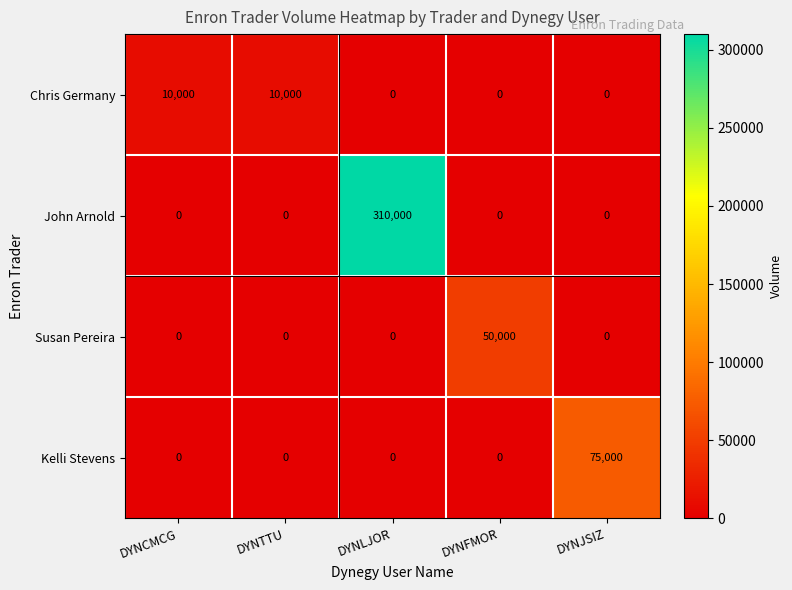

What is the sum of all John Arnold values?

310000